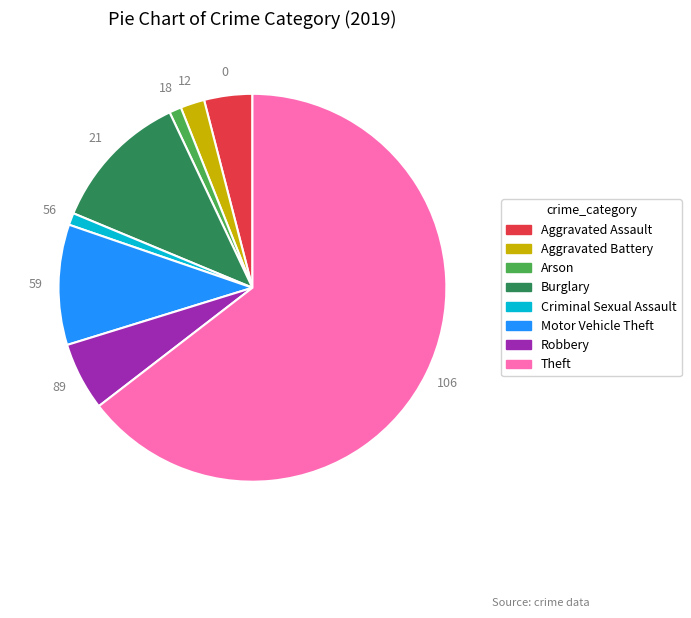

Is the sum of Aggravated Assault and Aggravated Battery greater than half?

No